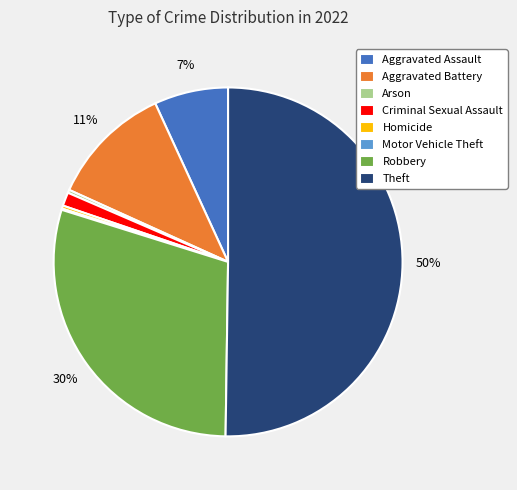

To the nearest percent, what portion does Criminal Sexual Assault represent?

1%